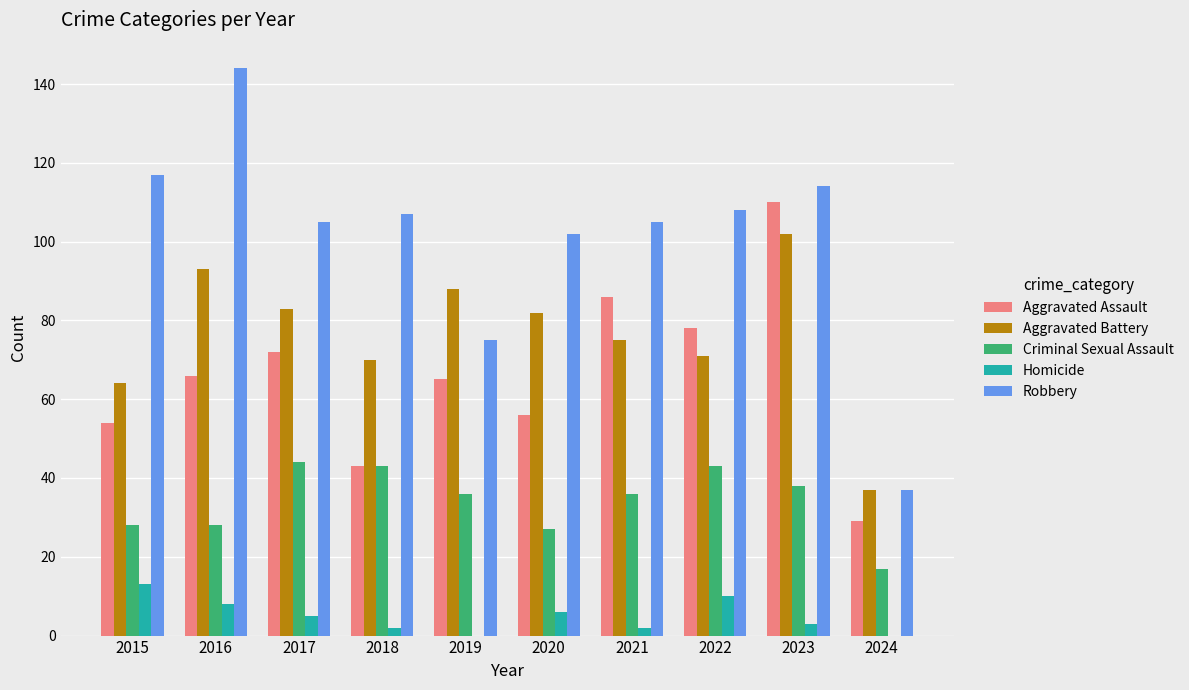

At which label is Robbery closest to 90?

2020